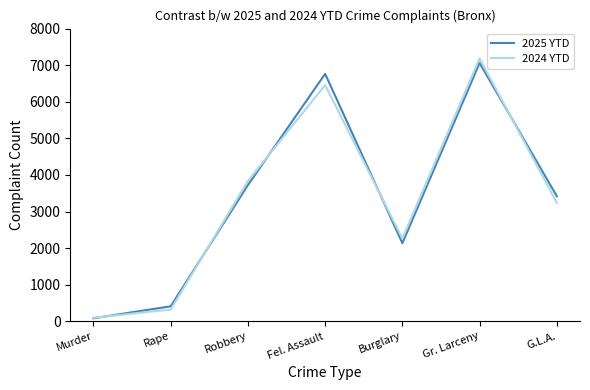

True or false: 2024 YTD and 2025 YTD intersect in this chart.

True